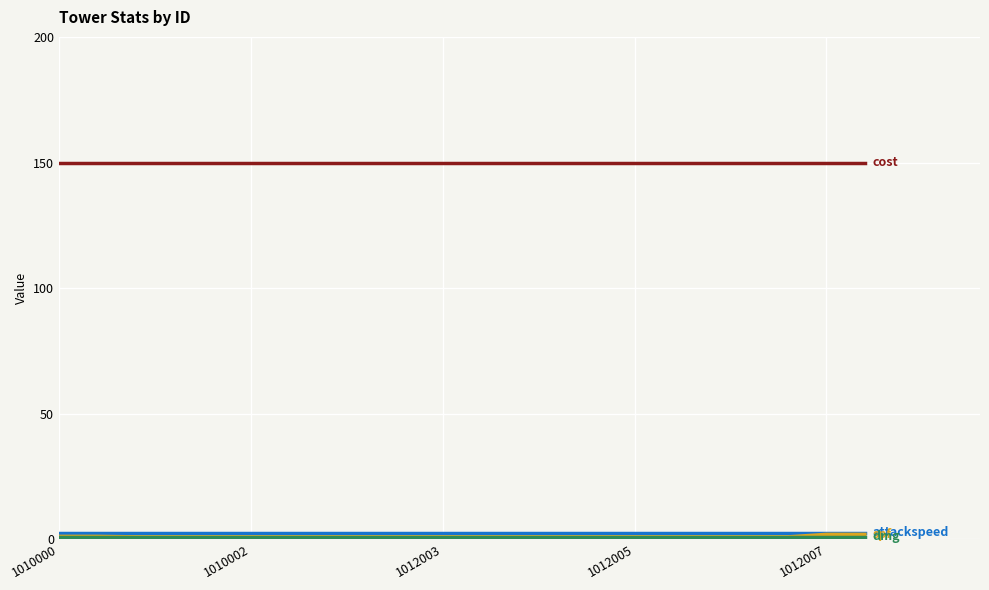

What is the greatest value displayed?

150.0